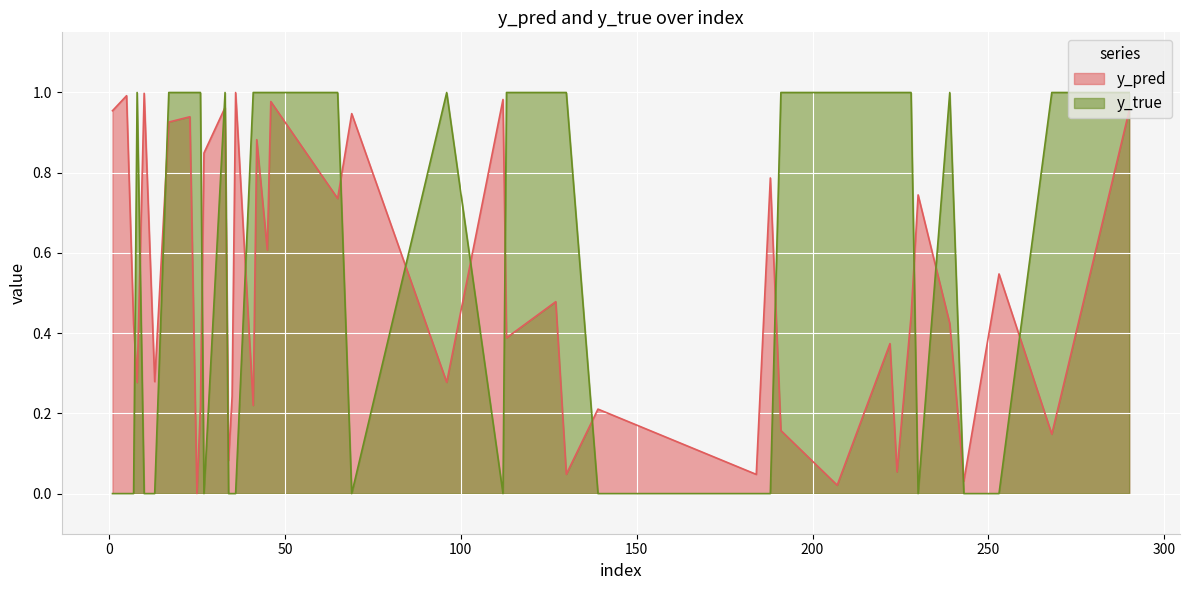

At which category does the chart reach its peak across all series?

23